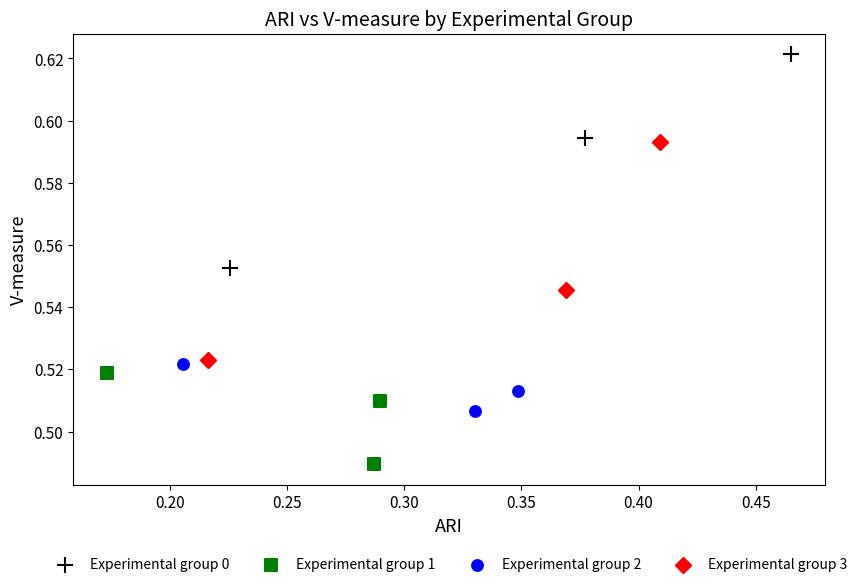

Which series reaches the maximum Y coordinate?

Experimental group 0